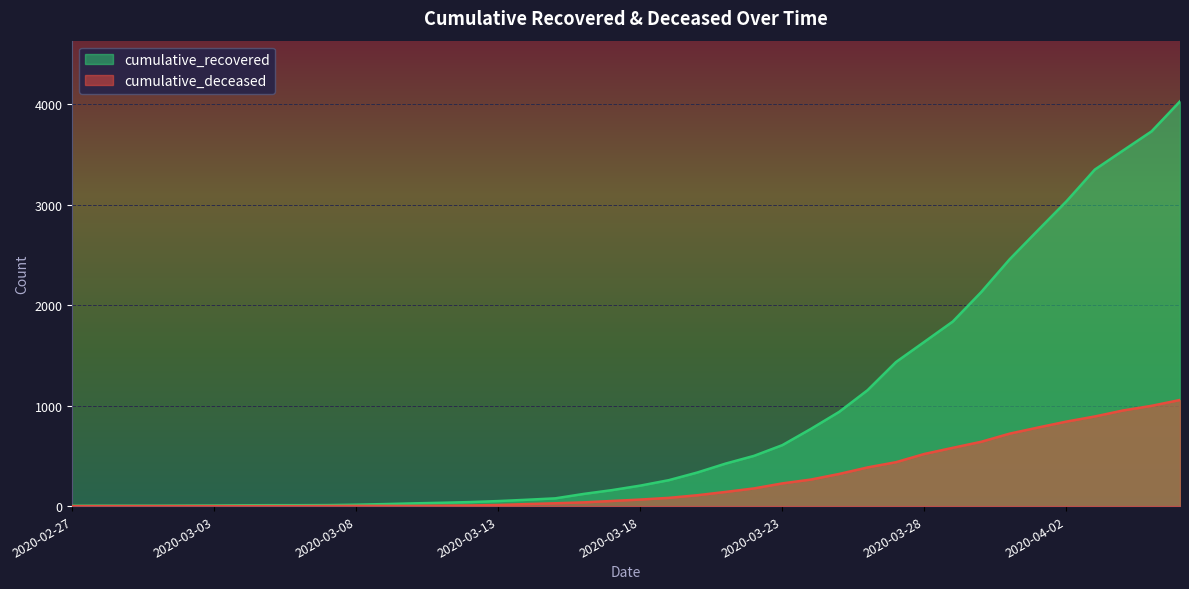

Reading left to right, what are all the values shown in this chart?

cumulative_recovered: 3	4	4	4	5	6	8	9	9	10	14	20	27	33	40	50	63	77	121	159	204	258	334	423	500	607	768	938	1154	1434	1635	1837	2130	2456	2746	3033	3349	3540	3730	4028
cumulative_deceased: 0	0	0	0	0	0	0	0	0	1	2	2	2	4	6	11	20	28	37	51	65	82	108	141	176	226	264	320	385	437	519	580	640	721	782	841	892	952	998	1056